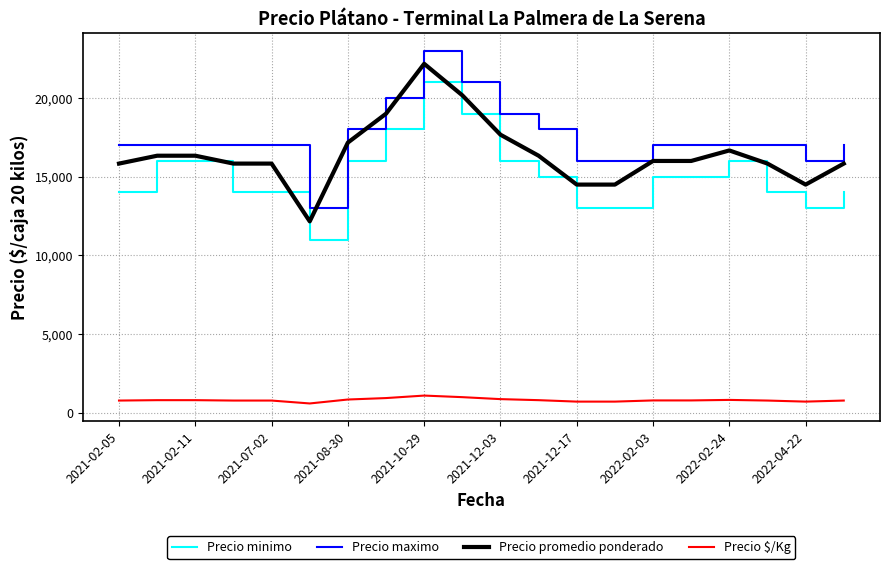

True or false: Precio $/Kg and Precio maximo cross at least once.

False